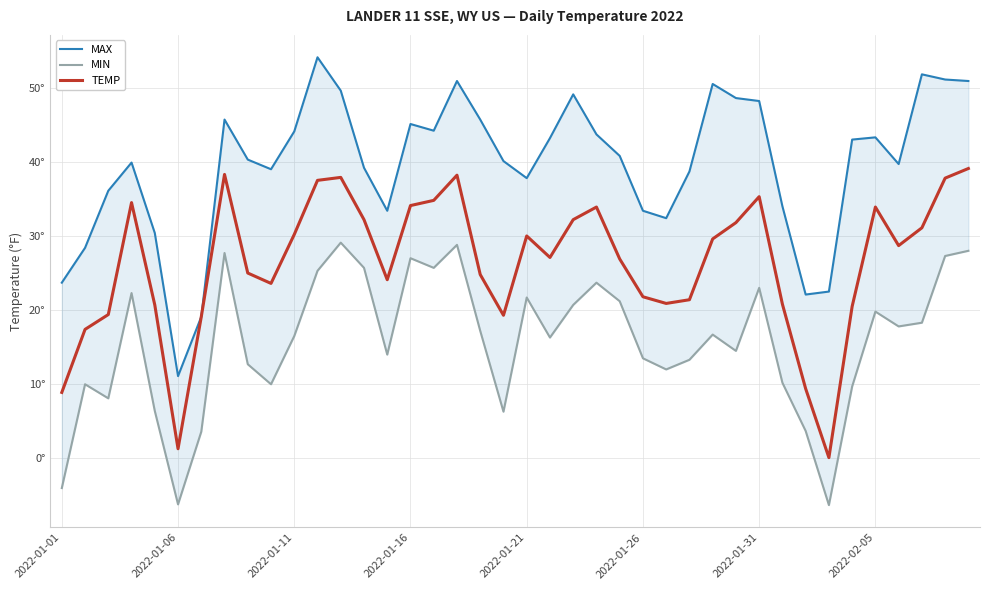

How many interior local peaks does the TEMP series have?

8